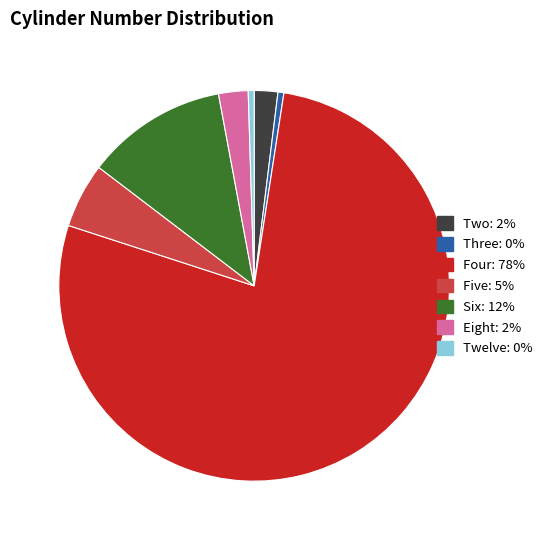

Does Six account for over 50% of the chart?

No